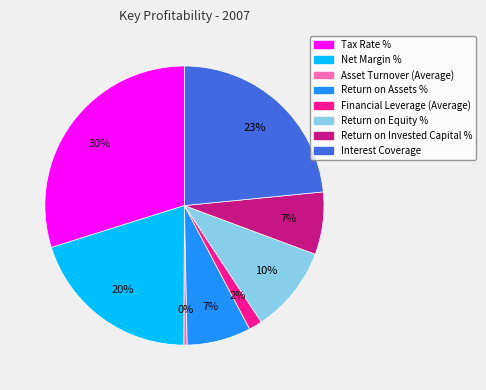

What is the largest slice in the pie chart?

Tax Rate %